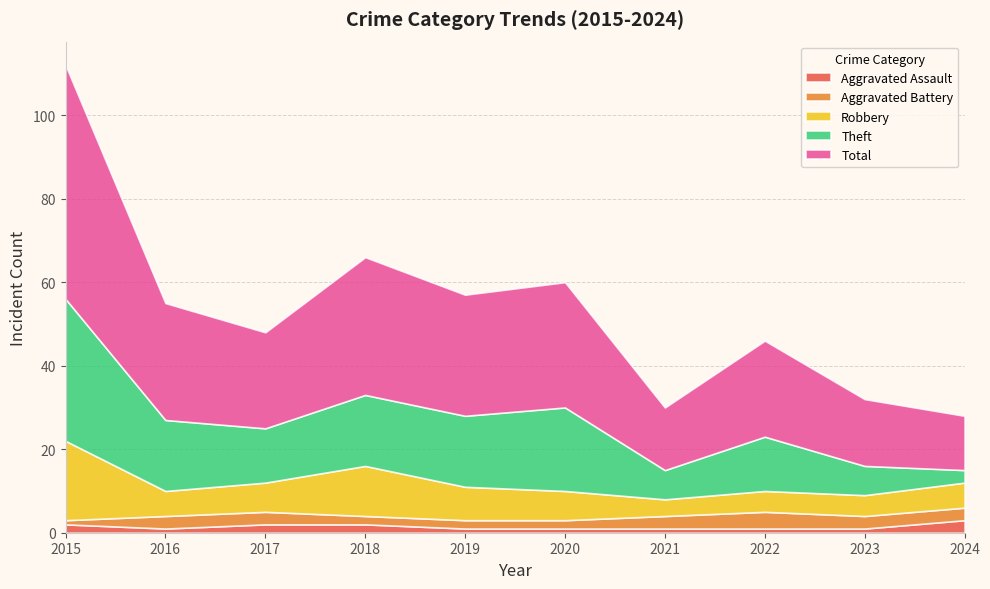

Reading right to left, list all the values displayed in this chart.

Aggravated Assault: 2024=3	2023=1	2022=1	2021=1	2020=1	2019=1	2018=2	2017=2	2016=1	2015=2
Aggravated Battery: 2024=3	2023=3	2022=4	2021=3	2020=2	2019=2	2018=2	2017=3	2016=3	2015=1
Robbery: 2024=6	2023=5	2022=5	2021=4	2020=7	2019=8	2018=12	2017=7	2016=6	2015=19
Theft: 2024=3	2023=7	2022=13	2021=7	2020=20	2019=17	2018=17	2017=13	2016=17	2015=34
Total: 2024=13	2023=16	2022=23	2021=15	2020=30	2019=29	2018=33	2017=23	2016=28	2015=56